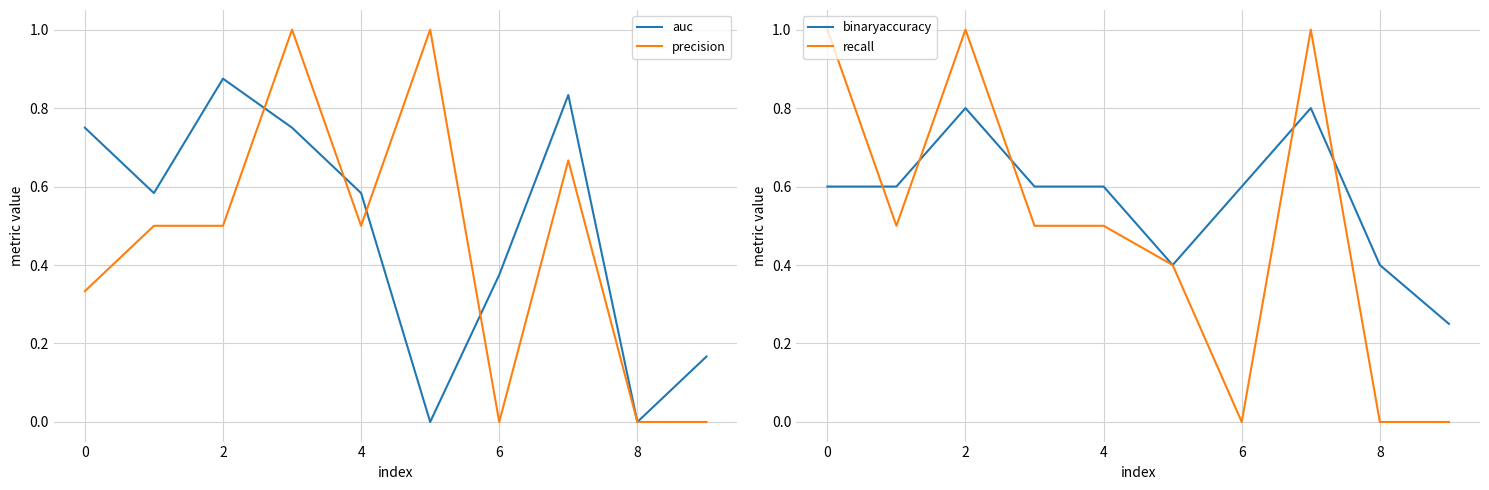

How many positive values does the recall series have?

7